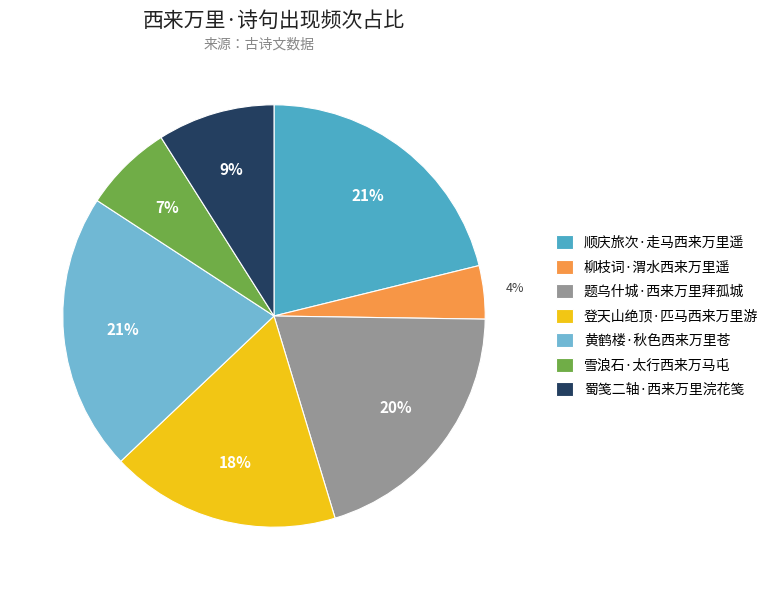

Is it true that 蜀笺二轴·西来万里浣花笺 is 1% of the pie?

False